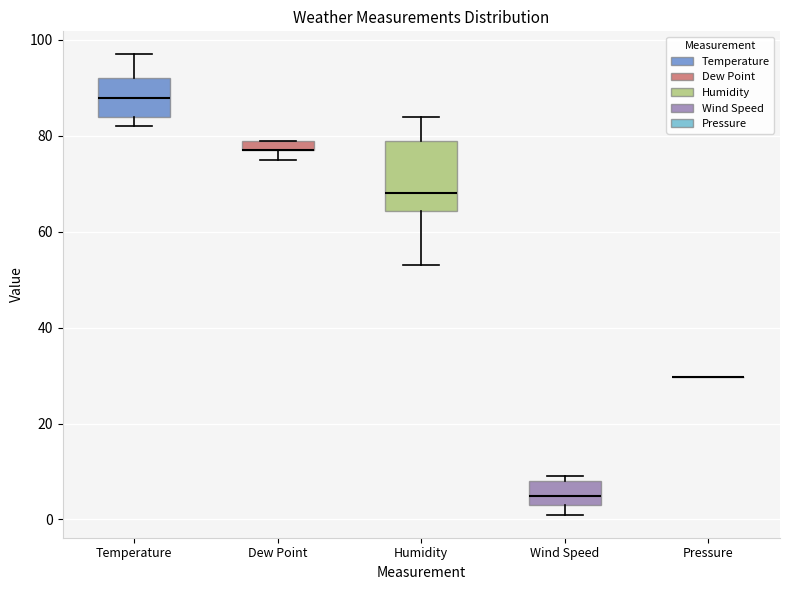

Comparing the boxes themselves (not the whiskers), which one is the tallest?

Humidity